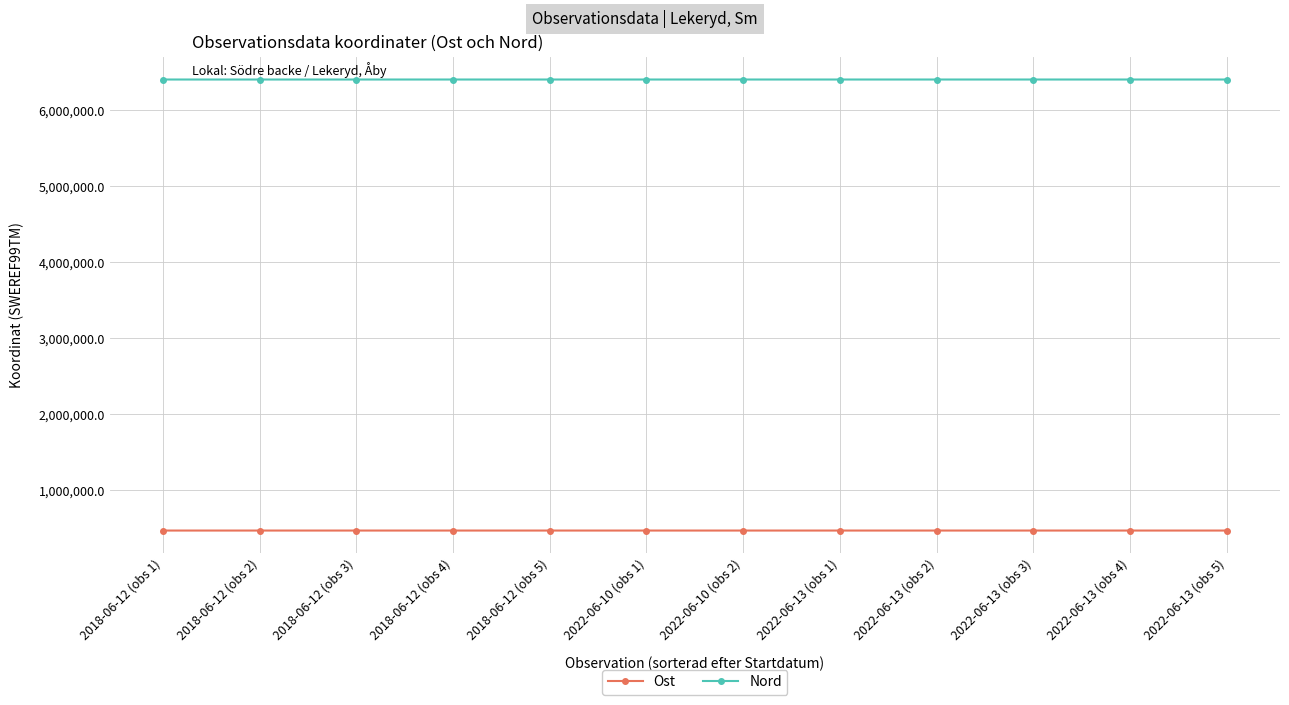

What are all the series names shown in the legend?

Ost, Nord